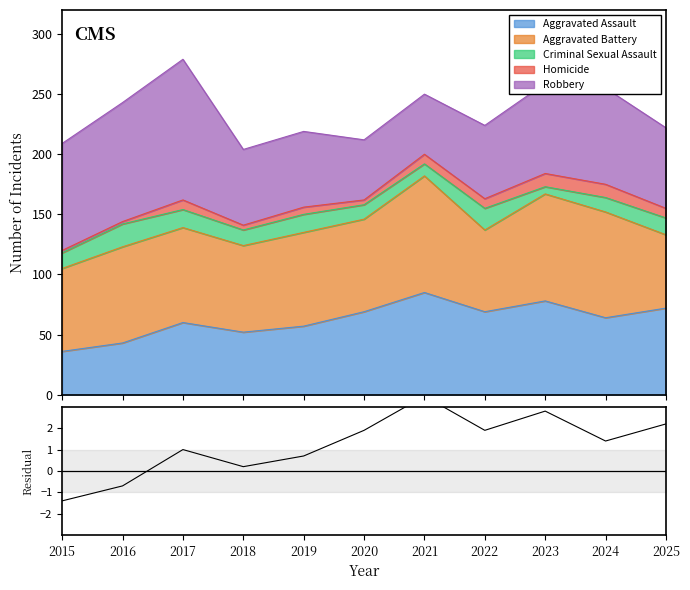

Which has a higher value, 2015 or 2019?

2019